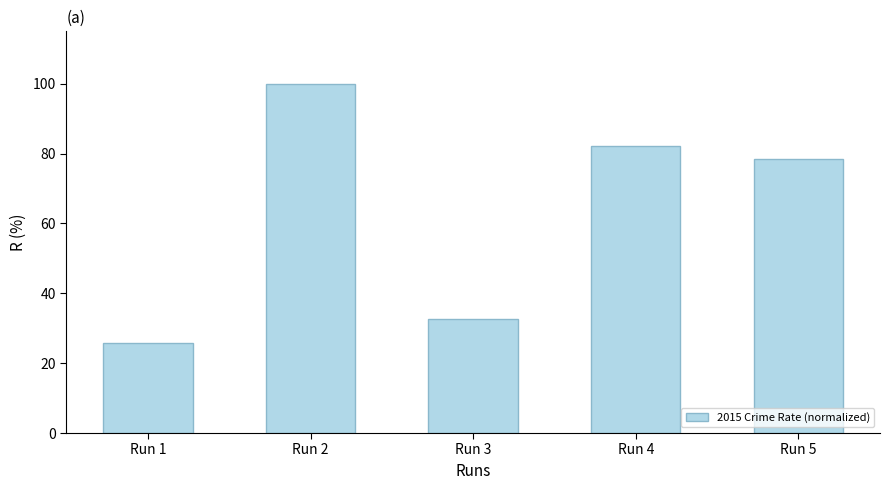

Does the chart contain any negative values?

No